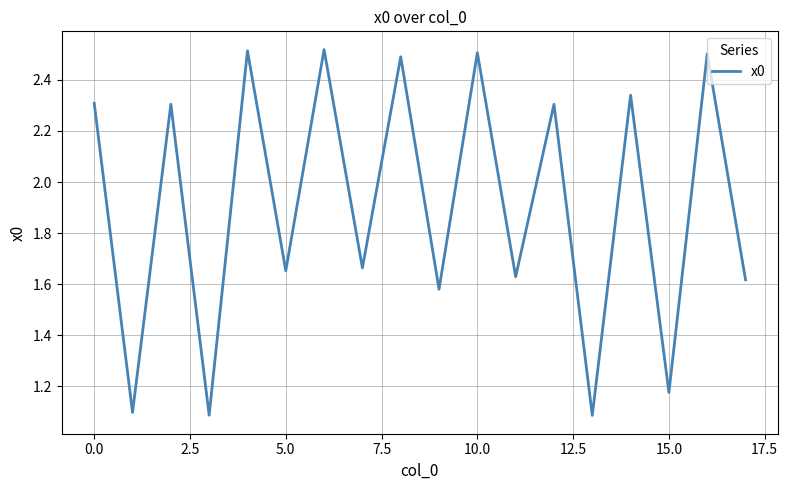

What is the minimum value shown in the chart?

1.1